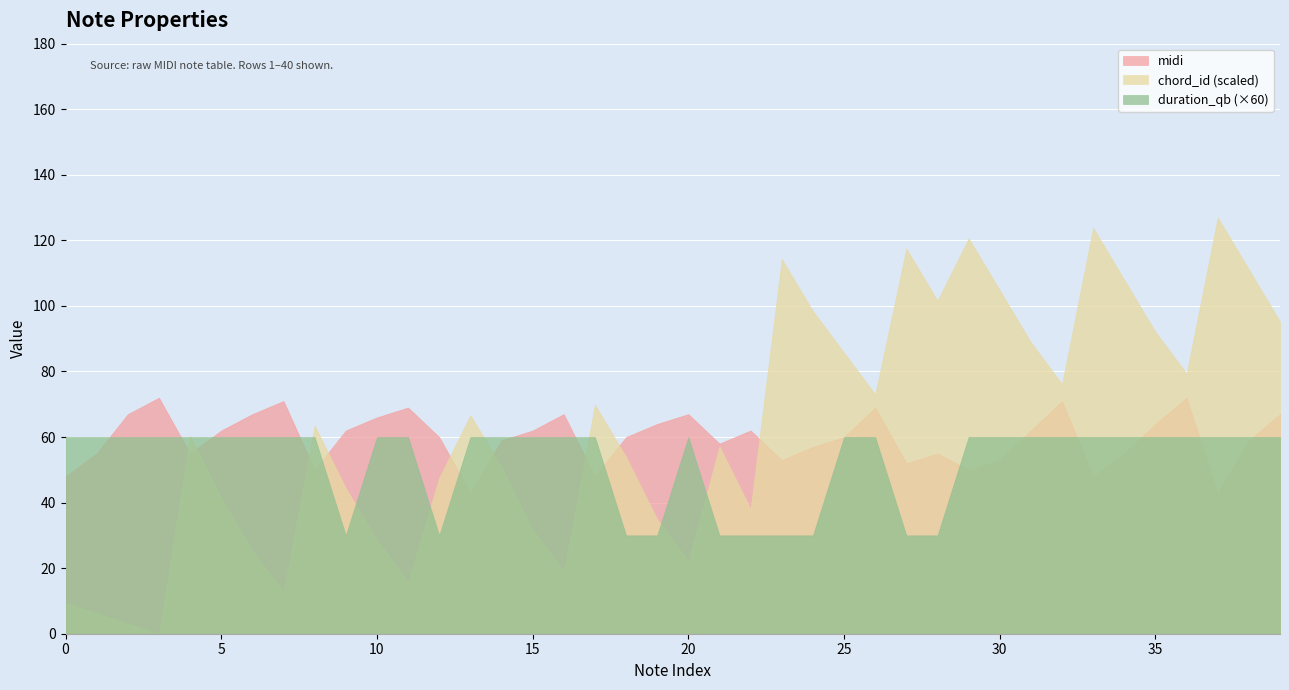

How many interior local valleys does the midi series have?

10